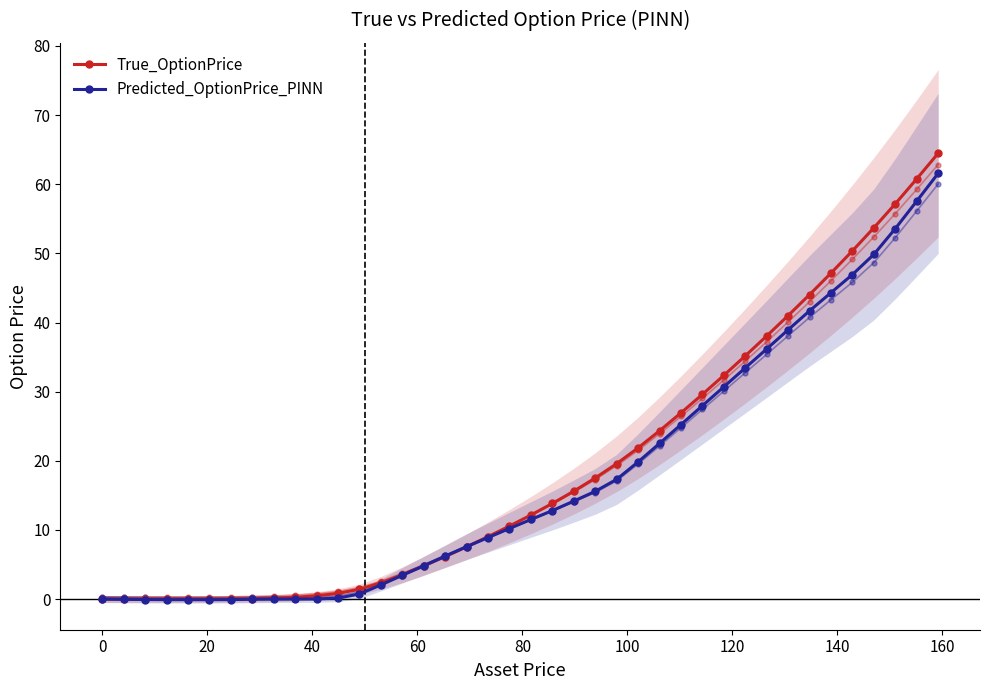

How many distinct data groups are displayed?

2